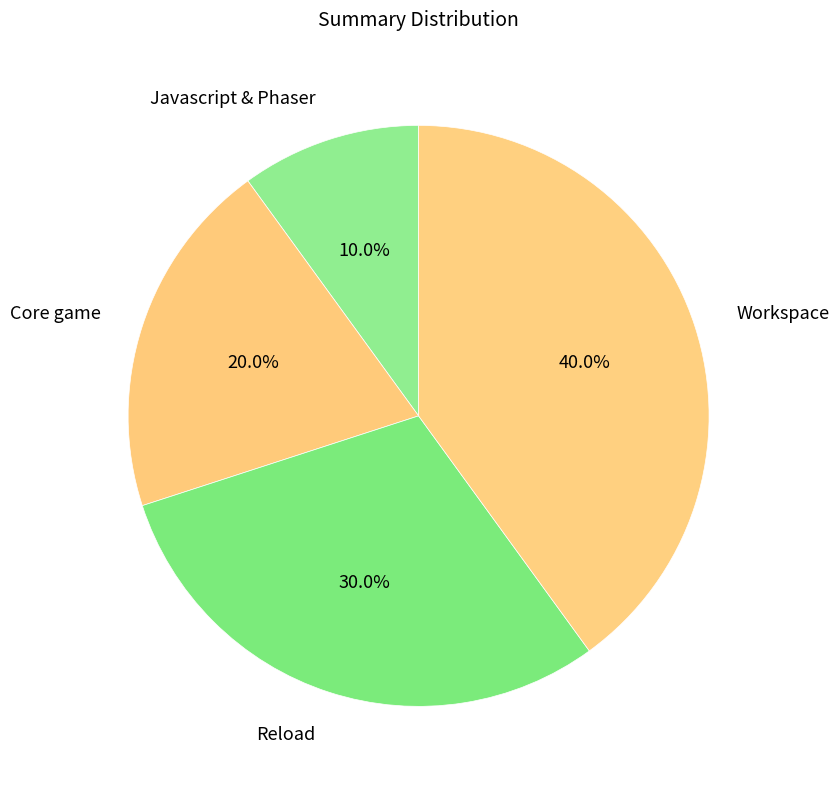

To the nearest percent, what is the difference between the Core game and Javascript & Phaser slice percentages?

10%